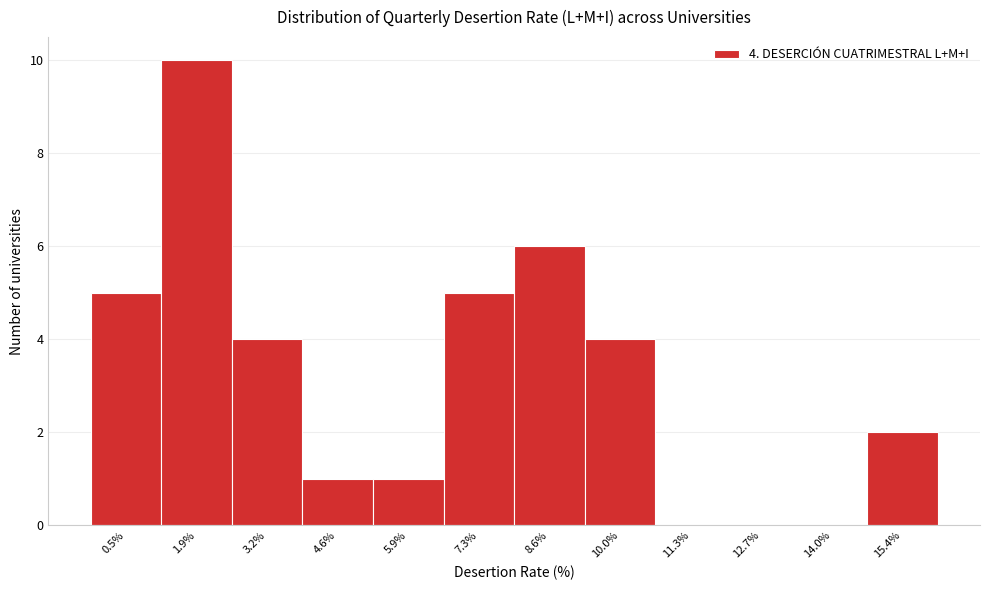

Reading left to right, what are all the values shown in this chart?

0.5%=5	1.9%=10	3.2%=4	4.6%=1	5.9%=1	7.3%=5	8.6%=6	10.0%=4	11.3%=0	12.7%=0	14.0%=0	15.4%=2